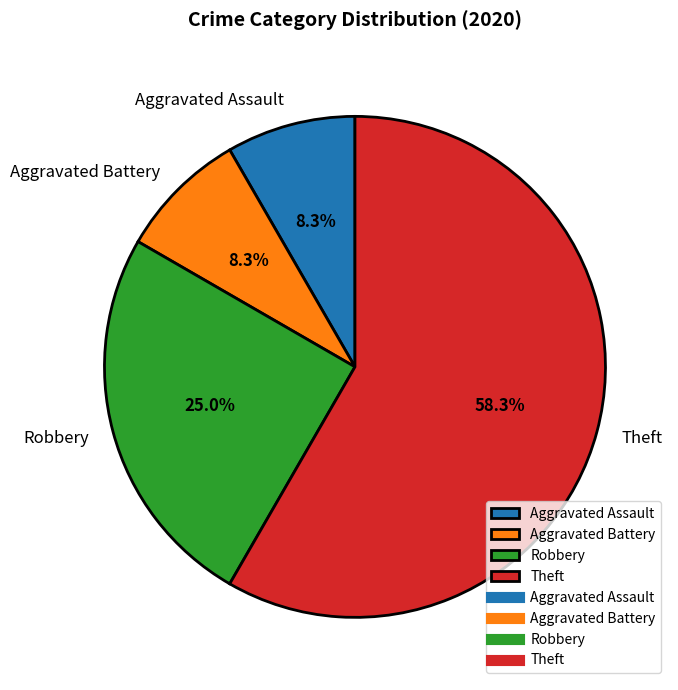

Do Theft and Aggravated Battery together represent more than half of the pie?

Yes